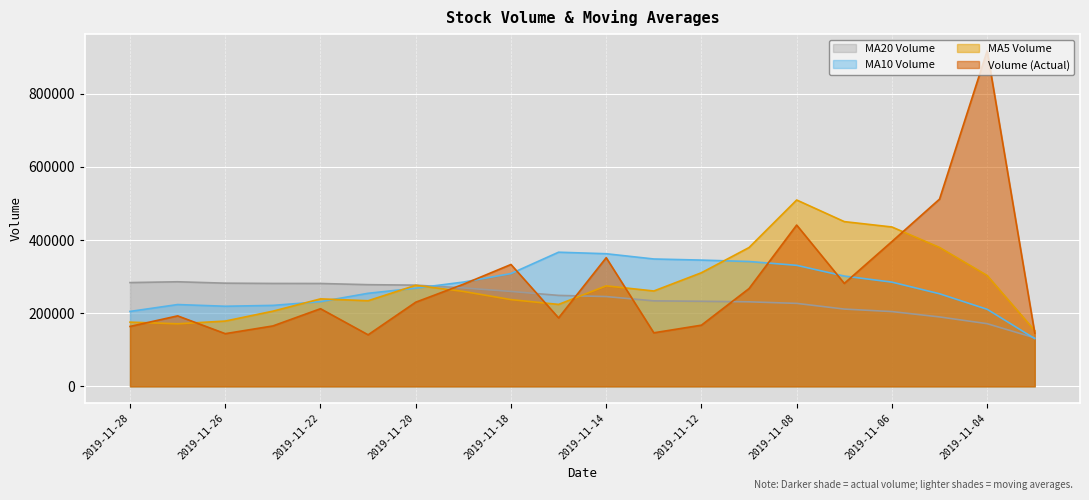

Reading left to right, what are all the values shown in this chart?

volume: 2019-11-28=163771.4	2019-11-27=192681.7	2019-11-26=144043.0	2019-11-25=165141.9	2019-11-22=212282.2	2019-11-21=140919.2	2019-11-20=230097.3	2019-11-19=279173.4	2019-11-18=333221.3	2019-11-15=187147.1	2019-11-14=351778.3	2019-11-13=146359.8	2019-11-12=167260.8	2019-11-11=267451.3	2019-11-08=441026.7	2019-11-07=281489.2	2019-11-06=395962.1	2019-11-05=511950.9	2019-11-04=917304.5	2019-11-01=145400.3
v_ma5: 2019-11-28=175584.0	2019-11-27=171013.6	2019-11-26=178496.7	2019-11-25=205522.8	2019-11-22=239138.7	2019-11-21=234111.7	2019-11-20=276283.5	2019-11-19=259536.0	2019-11-18=237153.5	2019-11-15=223999.5	2019-11-14=274775.4	2019-11-13=260717.6	2019-11-12=310638.0	2019-11-11=379576.0	2019-11-08=509546.7	2019-11-07=450421.4	2019-11-06=435753.3	2019-11-05=379797.8	2019-11-04=303107.5	2019-11-01=152262.3
v_ma10: 2019-11-28=204847.9	2019-11-27=223648.5	2019-11-26=219016.4	2019-11-25=221338.1	2019-11-22=231569.1	2019-11-21=254443.5	2019-11-20=268500.5	2019-11-19=285087.0	2019-11-18=308364.8	2019-11-15=366773.1	2019-11-14=362598.4	2019-11-13=348235.5	2019-11-12=345217.9	2019-11-11=341341.8	2019-11-08=330904.5	2019-11-07=301539.8	2019-11-06=284957.6	2019-11-05=253118.9	2019-11-04=210688.9	2019-11-01=130536.1
v_ma20: 2019-11-28=283723.1	2019-11-27=285942.0	2019-11-26=282117.1	2019-11-25=281340.0	2019-11-22=281236.8	2019-11-21=277991.7	2019-11-20=276729.1	2019-11-19=269103.0	2019-11-18=259526.8	2019-11-15=248654.6	2019-11-14=245486.1	2019-11-13=233742.7	2019-11-12=232571.1	2019-11-11=231092.9	2019-11-08=226822.6	2019-11-07=211266.4	2019-11-06=204406.0	2019-11-05=189787.2	2019-11-04=171334.6	2019-11-01=132589.3